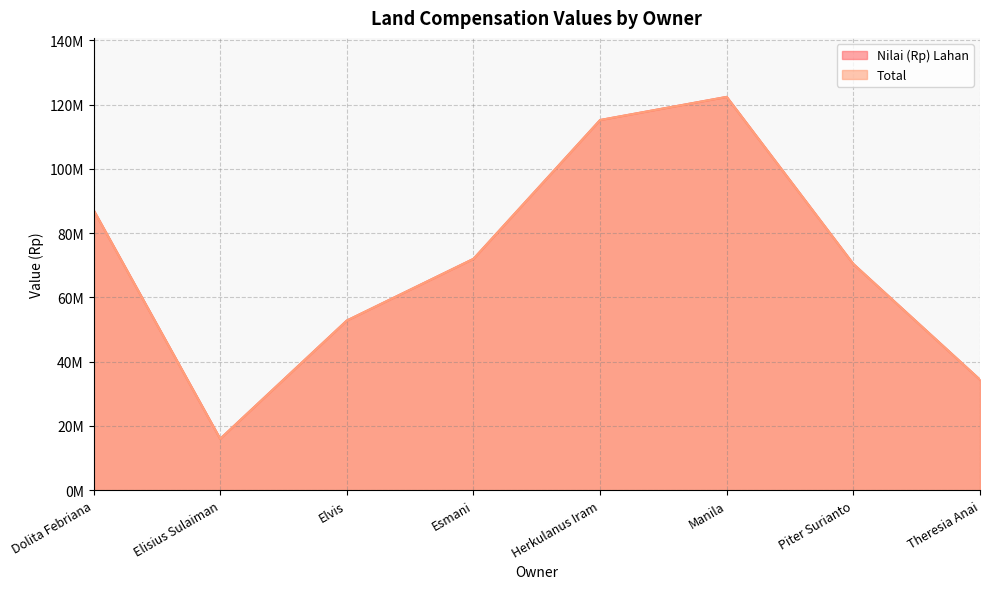

True or false: Nilai (Rp) Lahan and Total intersect in this chart.

False